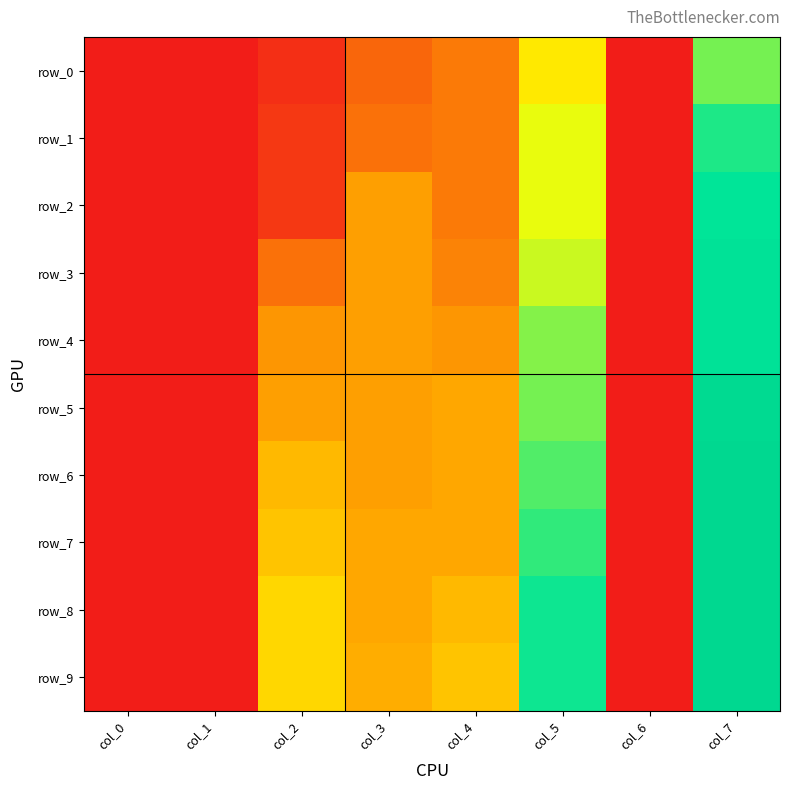

Which label corresponds to the largest value in the chart?

col_7